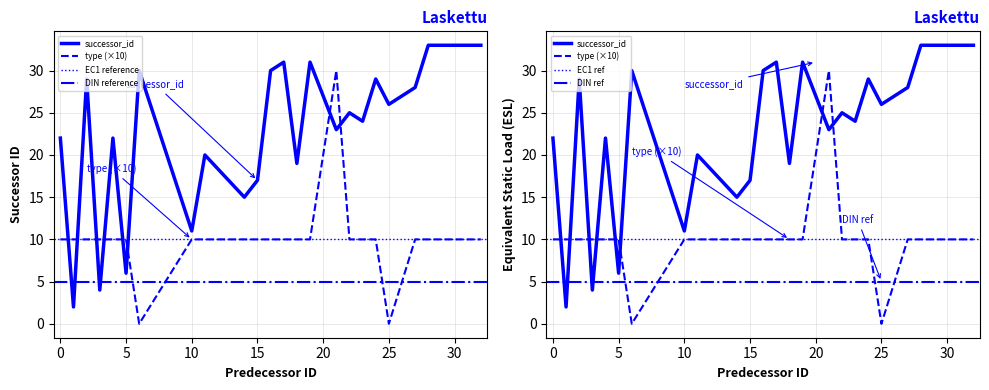

True or false: type has a value of 10 at 22.

True